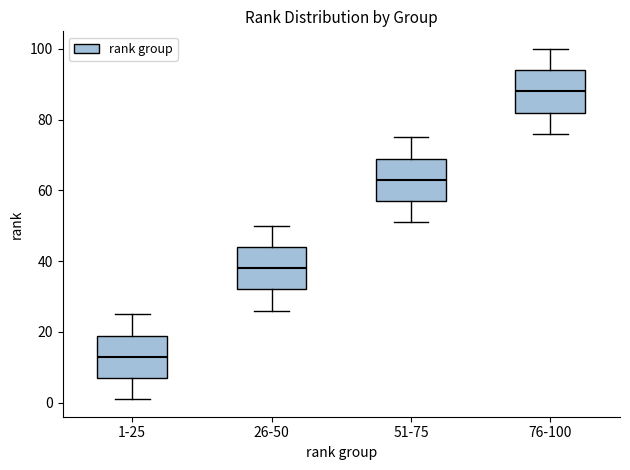

Which box's median line is the lowest?

1-25